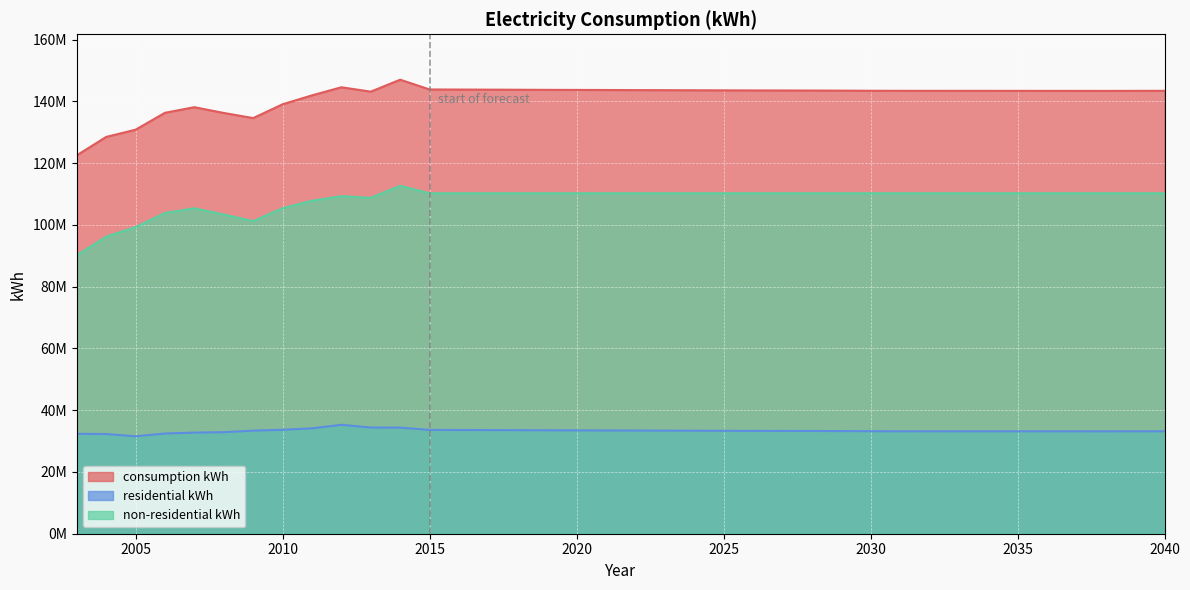

What are all the series names shown in the legend?

consumption kWh, residential kWh, non-residential kWh